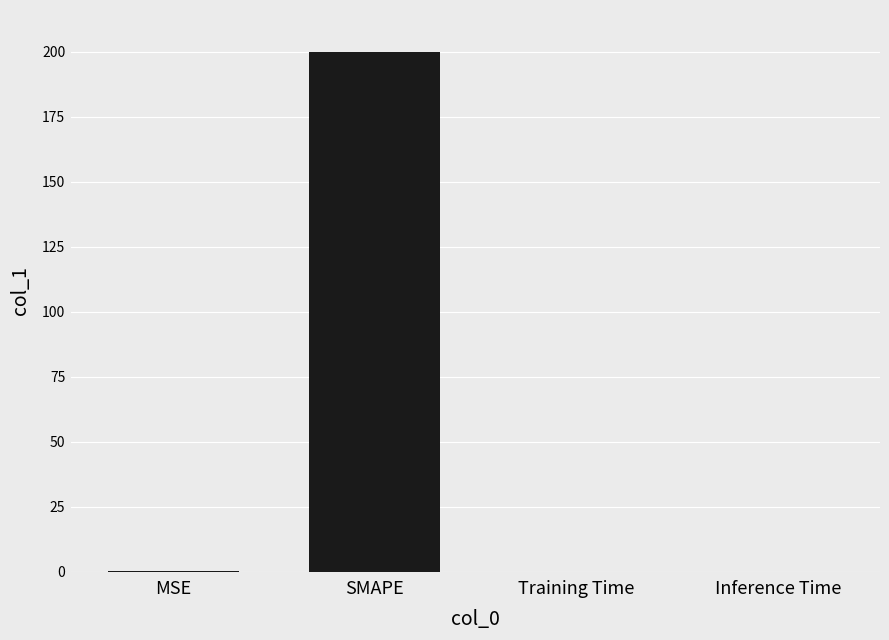

What is the sum of all values?

200.2